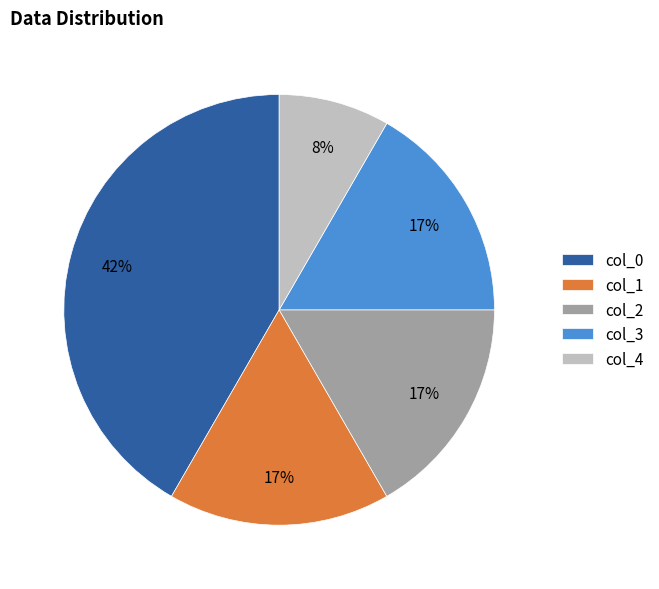

Combined, do col_1 and col_3 account for over 50%?

No